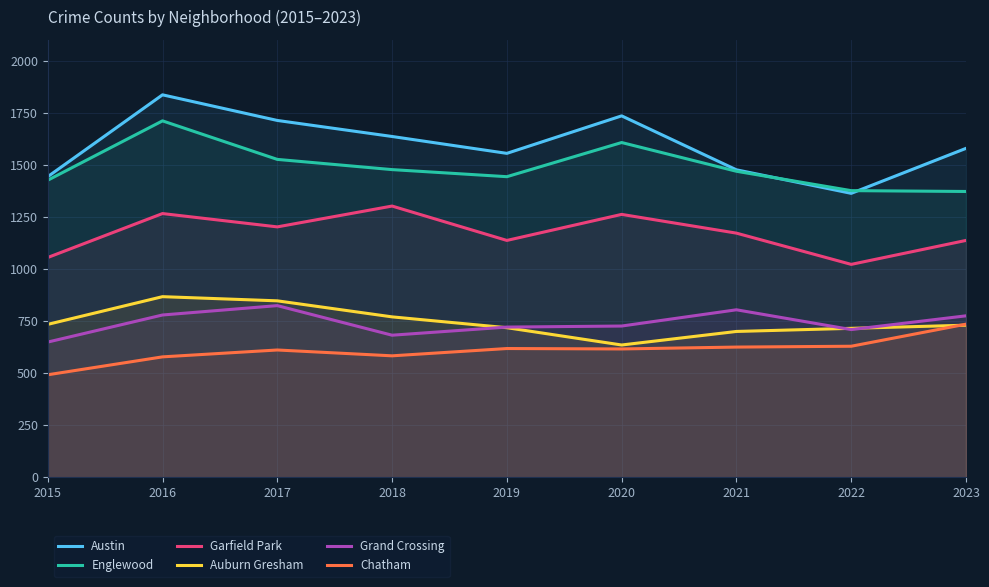

How many values in the Grand Crossing series are below 726?

4